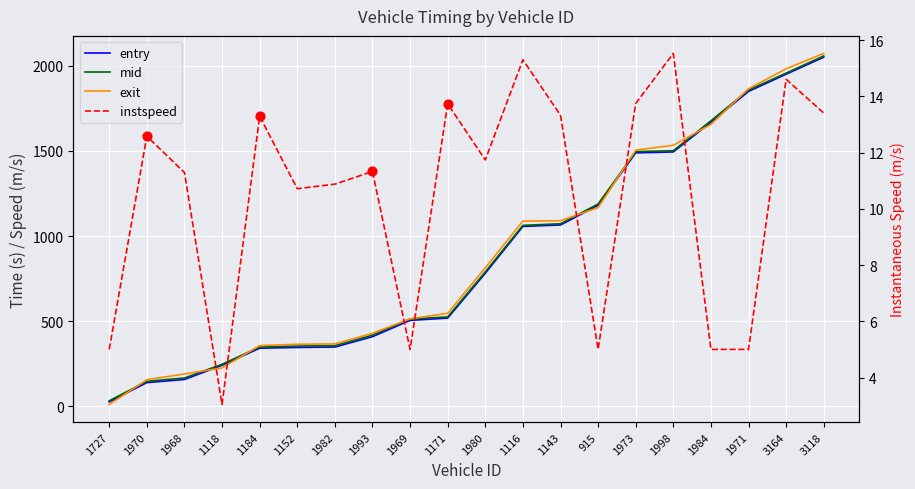

At how many categories does at least one series exceed 512?

12